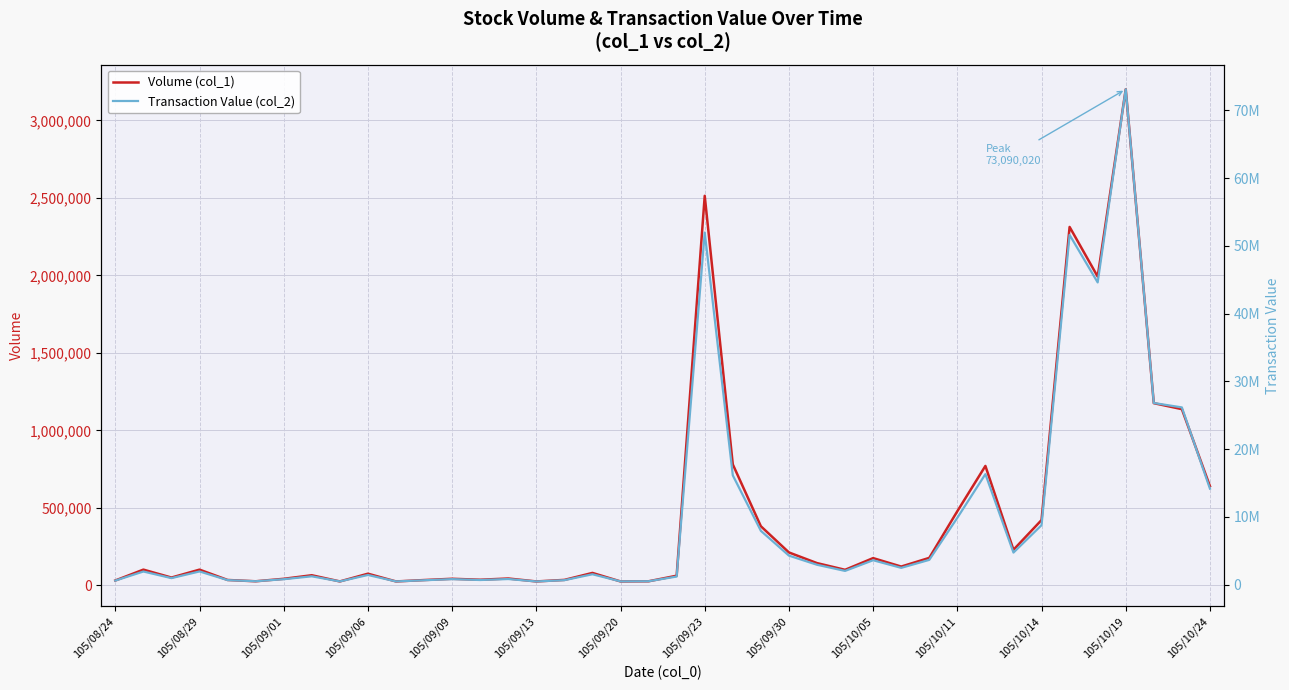

Which category has the highest value in the Volume (col_1) series?

105/10/19